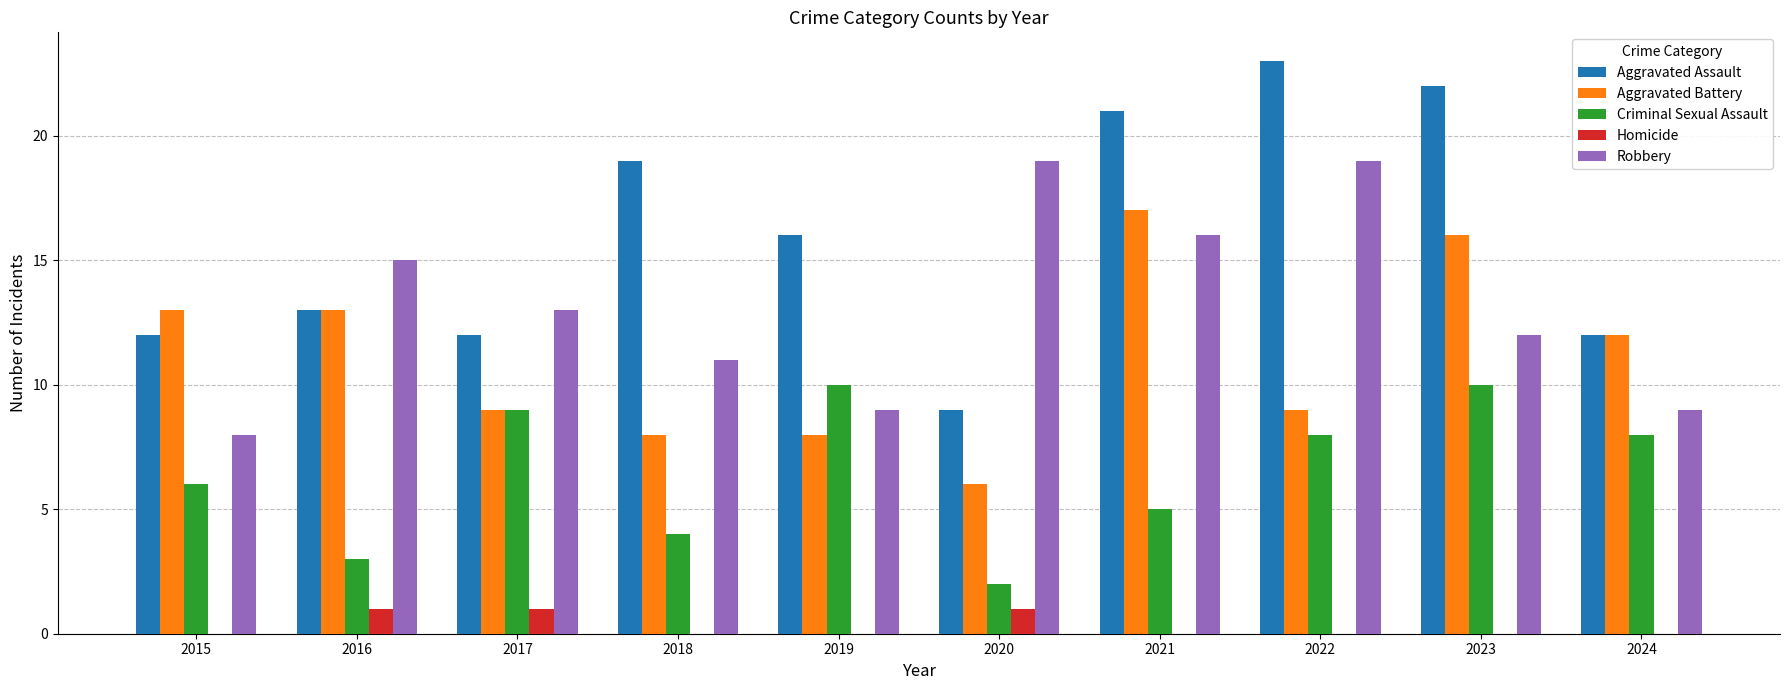

How many series are shown in this chart?

5